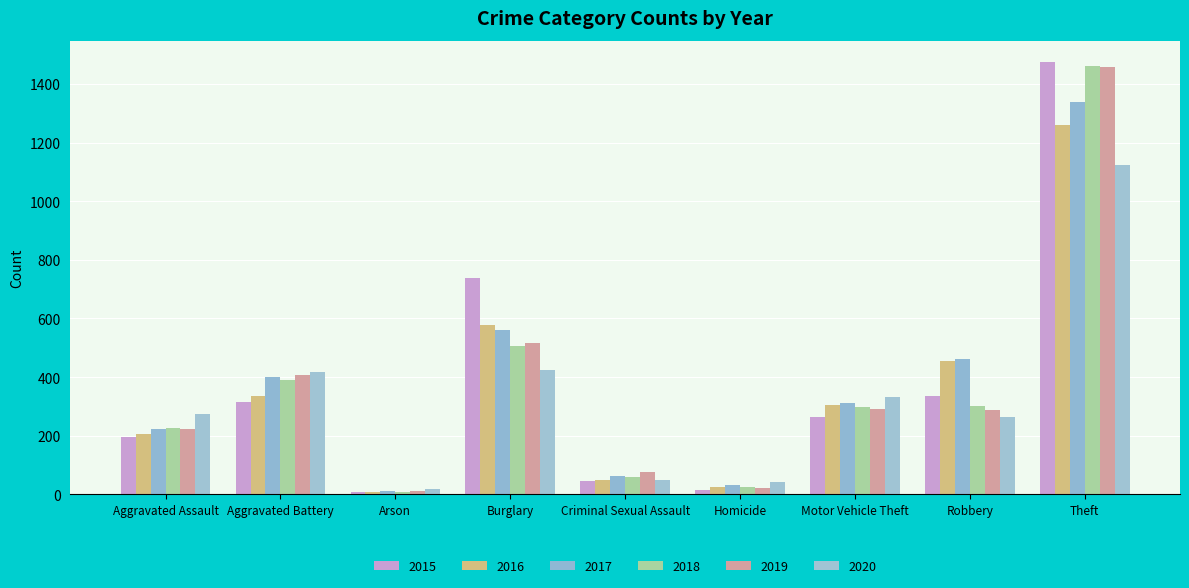

Is the value of 2018 at Theft greater than the value of 2015 at Aggravated Assault?

Yes